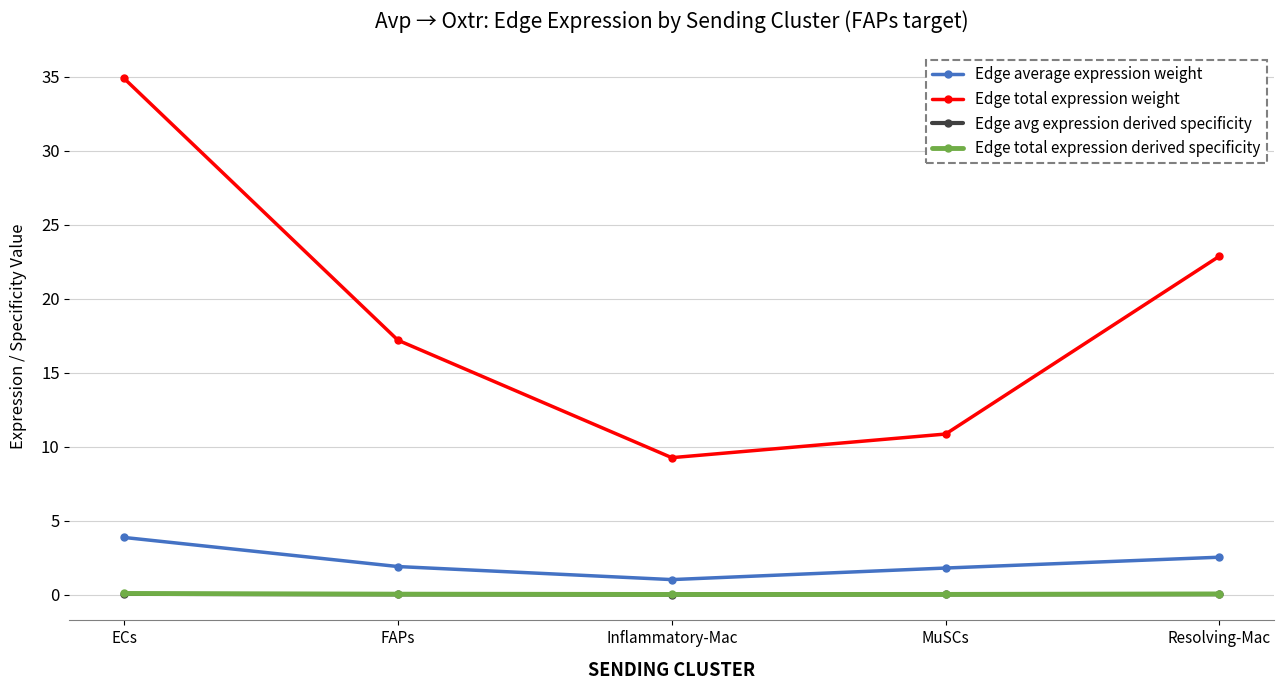

At which category is the sum across all series the highest?

ECs